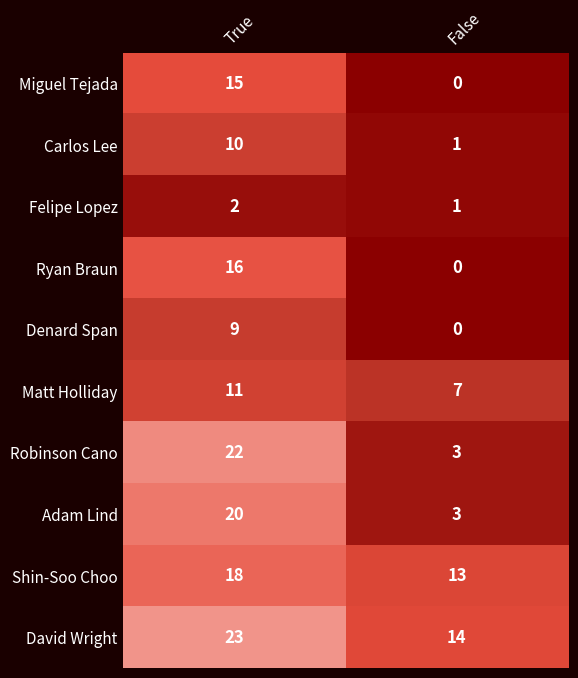

The Miguel Tejada series shows 8 at False. True or false?

False